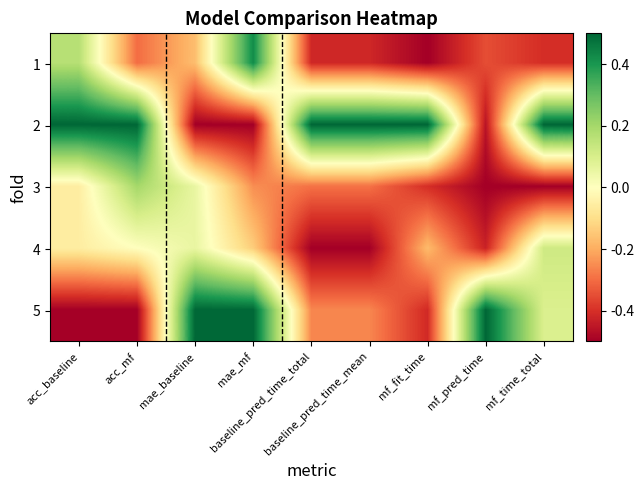

Which has a higher value, acc_baseline or mae_baseline?

acc_baseline